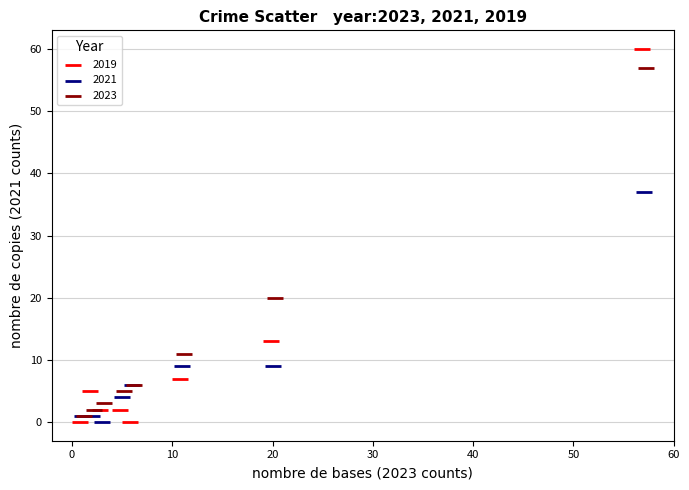

Which series has the widest spread of Y values?

2019